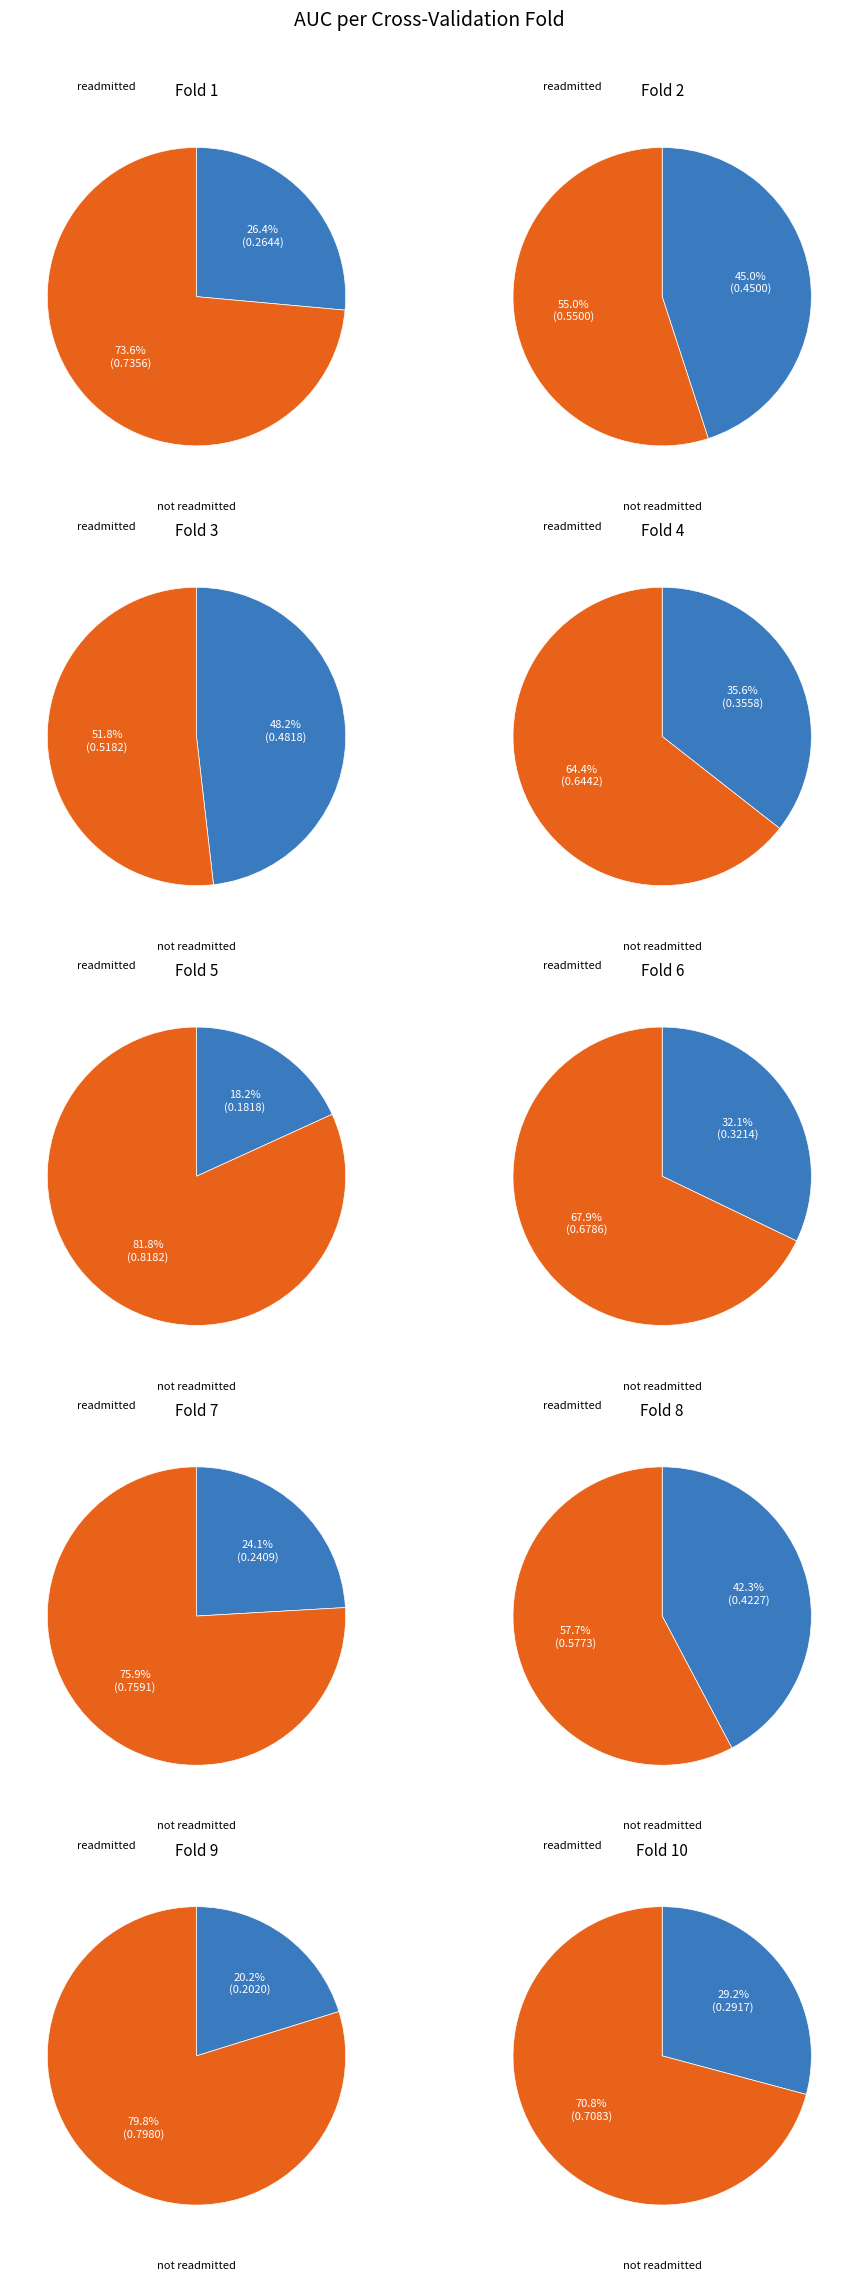

What portion of the pie excludes Fold 5?

87.9%